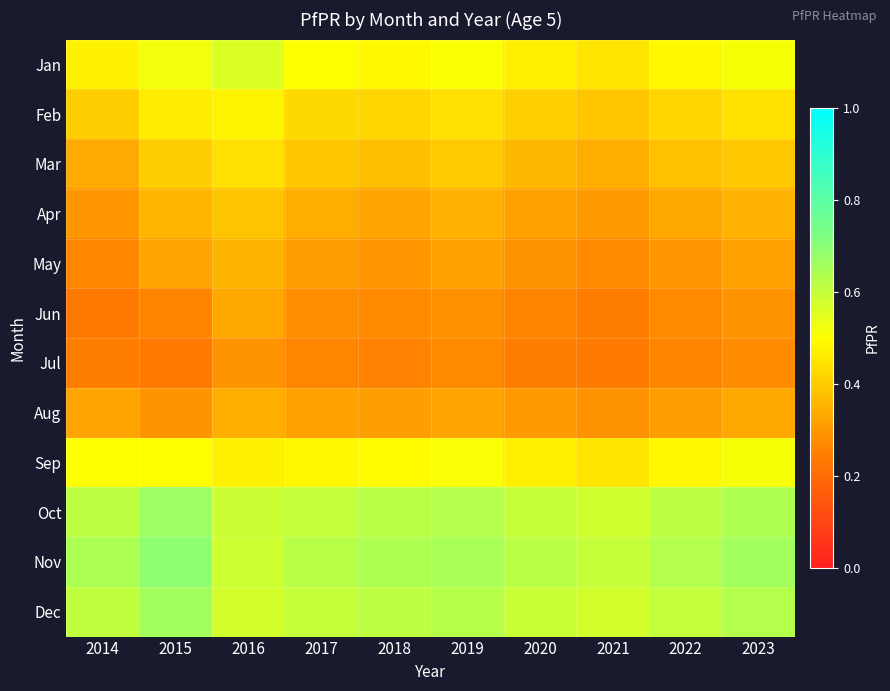

Reading right to left, transcribe all the data shown in this chart.

Jan: 2023=0.5	2022=0.5	2021=0.5	2020=0.5	2019=0.5	2018=0.5	2017=0.5	2016=0.6	2015=0.5	2014=0.5
Feb: 2023=0.4	2022=0.4	2021=0.4	2020=0.4	2019=0.4	2018=0.4	2017=0.4	2016=0.5	2015=0.5	2014=0.4
Mar: 2023=0.4	2022=0.4	2021=0.3	2020=0.4	2019=0.4	2018=0.4	2017=0.4	2016=0.4	2015=0.4	2014=0.3
Apr: 2023=0.4	2022=0.3	2021=0.3	2020=0.3	2019=0.3	2018=0.3	2017=0.3	2016=0.4	2015=0.4	2014=0.3
May: 2023=0.3	2022=0.3	2021=0.3	2020=0.3	2019=0.3	2018=0.3	2017=0.3	2016=0.4	2015=0.3	2014=0.3
Jun: 2023=0.3	2022=0.3	2021=0.2	2020=0.3	2019=0.3	2018=0.3	2017=0.3	2016=0.3	2015=0.3	2014=0.2
Jul: 2023=0.3	2022=0.3	2021=0.2	2020=0.2	2019=0.3	2018=0.3	2017=0.3	2016=0.3	2015=0.2	2014=0.2
Aug: 2023=0.3	2022=0.3	2021=0.3	2020=0.3	2019=0.3	2018=0.3	2017=0.3	2016=0.3	2015=0.3	2014=0.3
Sep: 2023=0.5	2022=0.5	2021=0.5	2020=0.5	2019=0.5	2018=0.5	2017=0.5	2016=0.5	2015=0.5	2014=0.5
Oct: 2023=0.6	2022=0.6	2021=0.6	2020=0.6	2019=0.6	2018=0.6	2017=0.6	2016=0.6	2015=0.7	2014=0.6
Nov: 2023=0.7	2022=0.6	2021=0.6	2020=0.6	2019=0.7	2018=0.6	2017=0.6	2016=0.6	2015=0.7	2014=0.6
Dec: 2023=0.6	2022=0.6	2021=0.6	2020=0.6	2019=0.6	2018=0.6	2017=0.6	2016=0.6	2015=0.7	2014=0.6